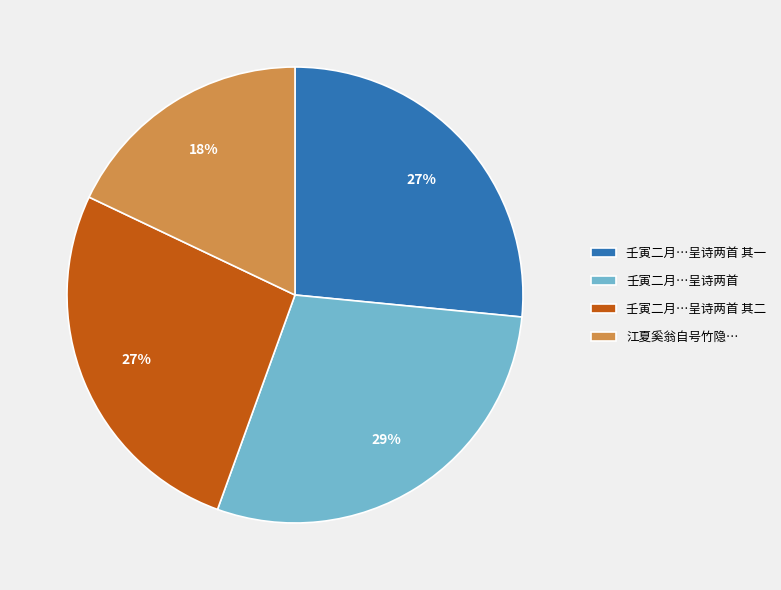

Is the sum of 壬寅二月…呈诗两首 其一 and 壬寅二月…呈诗两首 greater than half?

Yes